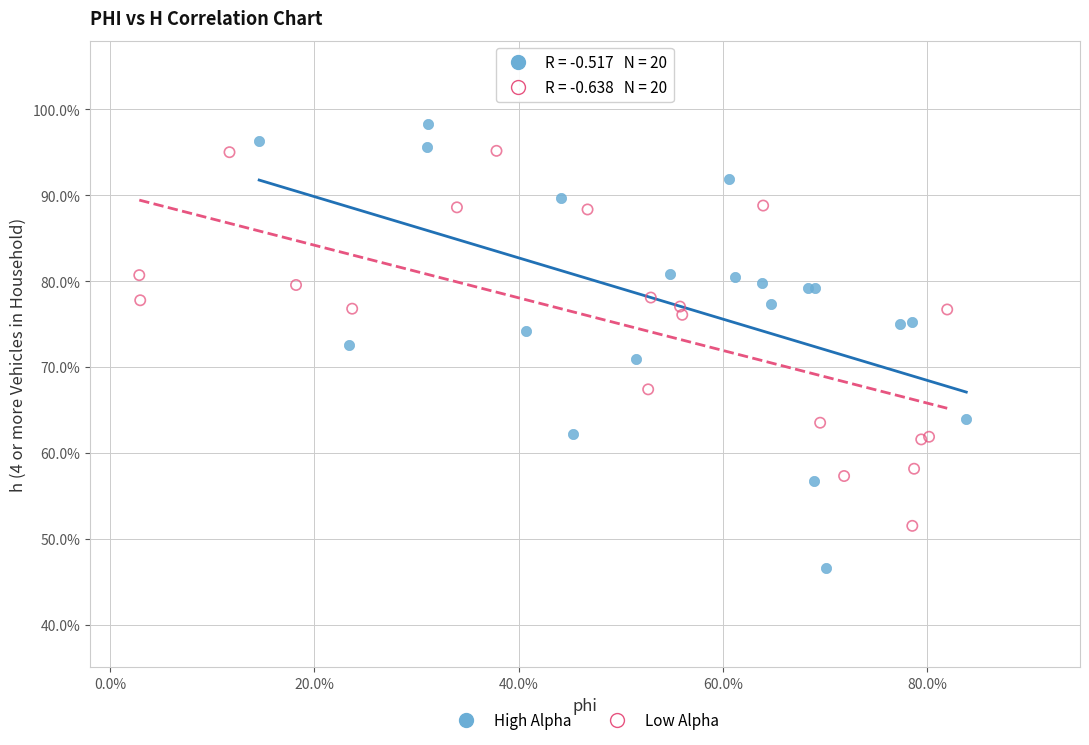

Which series has the widest spread of Y values?

High Alpha